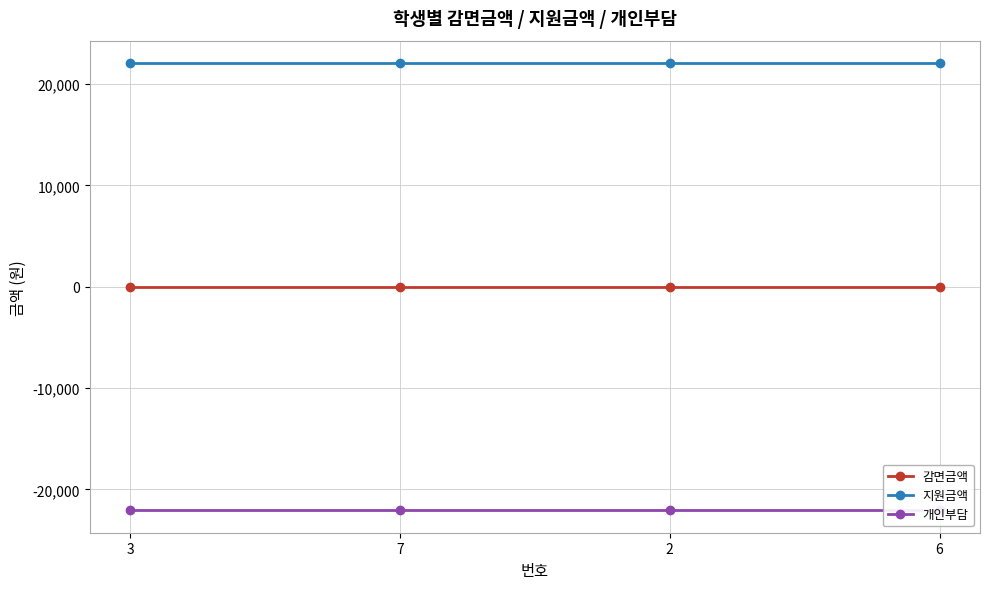

Reading left to right, extract all data points from this chart.

감면금액: 3=0	7=0	2=0	6=0
지원금액: 3=22060	7=22060	2=22060	6=22060
개인부담: 3=-22060	7=-22060	2=-22060	6=-22060